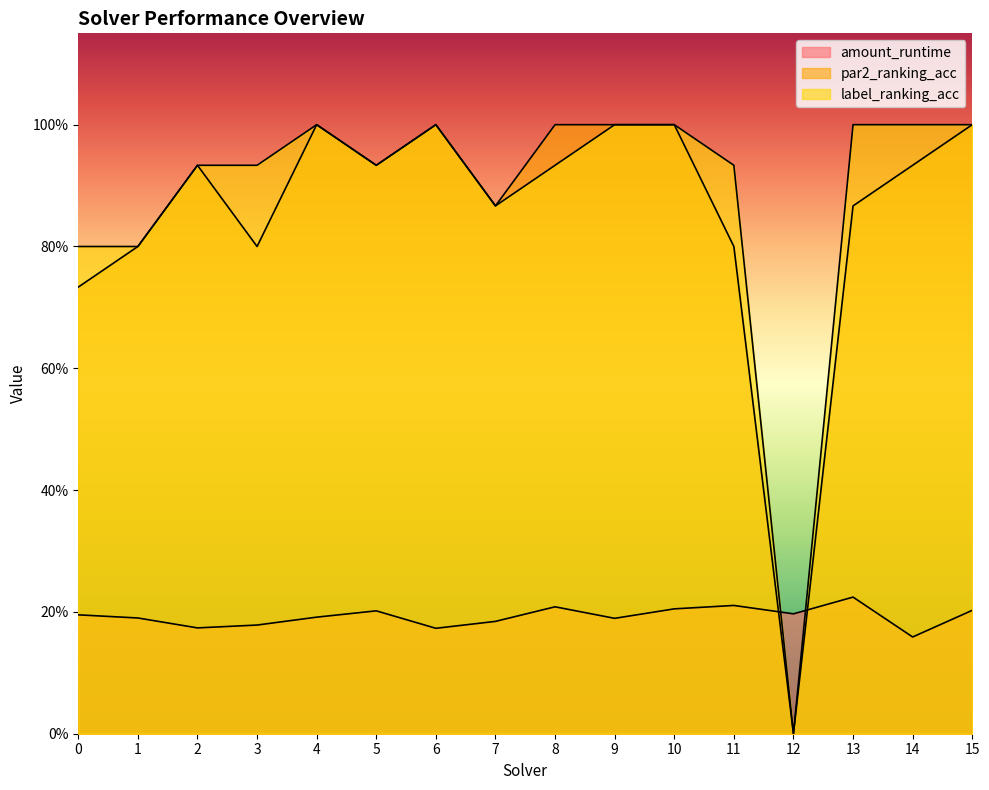

Does the chart have visible grid lines?

No